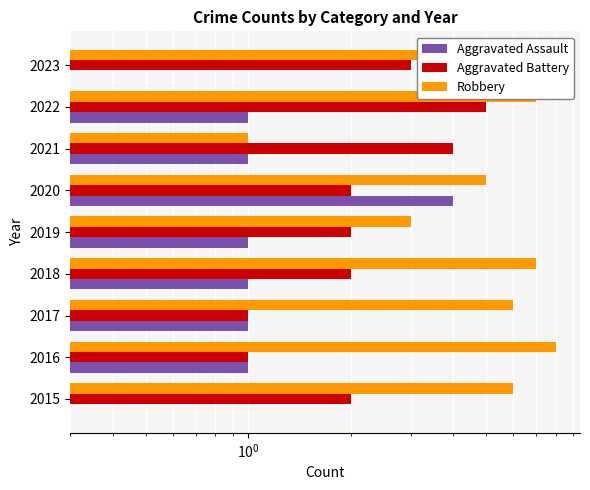

What is the label of the 2nd bar from the right?

7